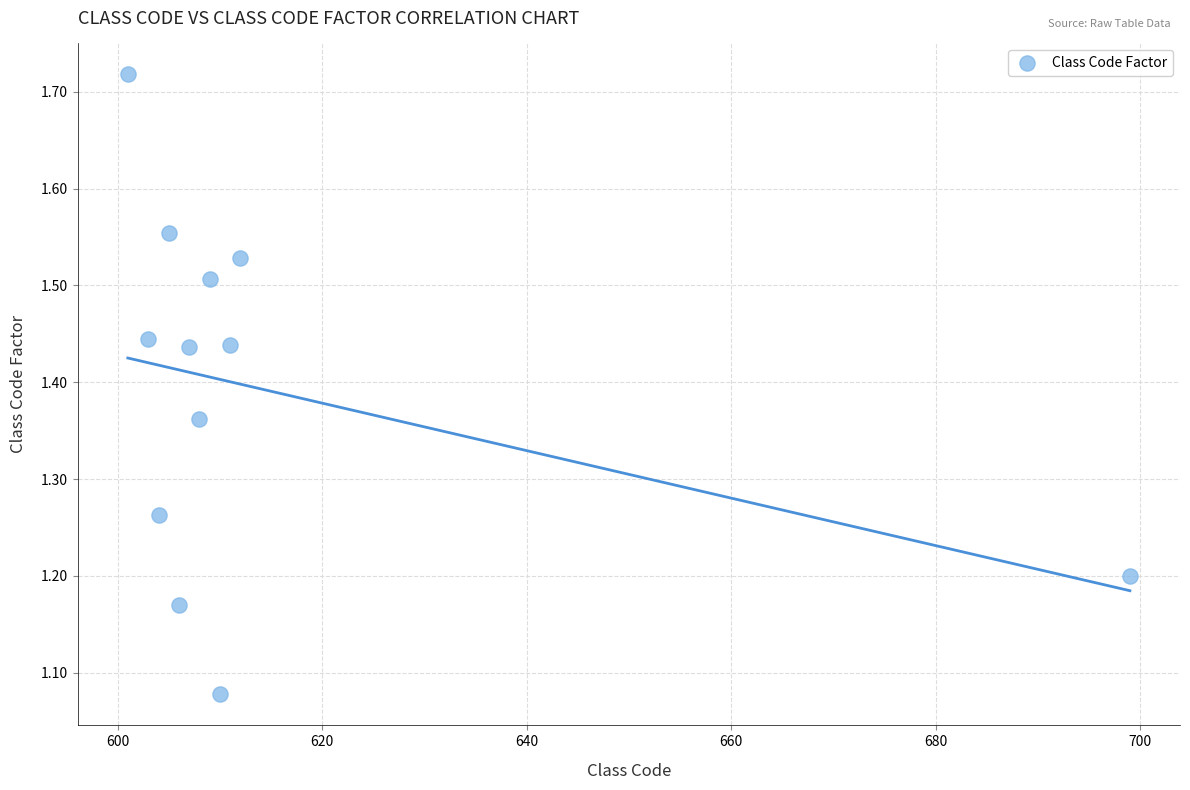

What is the average X value?

614.6